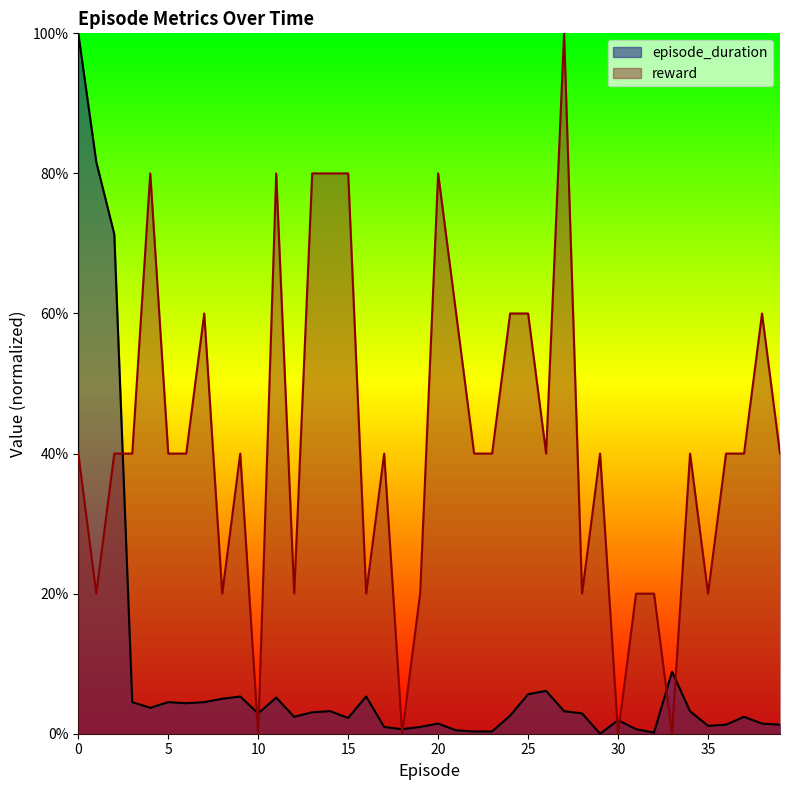

Reading right to left, transcribe all the data shown in this chart.

episode_duration: 39=0.0	38=0.0	37=0.0	36=0.0	35=0.0	34=0.0	33=0.1	32=0.0	31=0.0	30=0.0	29=0.0	28=0.0	27=0.0	26=0.1	25=0.1	24=0.0	23=0.0	22=0.0	21=0.0	20=0.0	19=0.0	18=0.0	17=0.0	16=0.1	15=0.0	14=0.0	13=0.0	12=0.0	11=0.1	10=0.0	9=0.1	8=0.0	7=0.0	6=0.0	5=0.0	4=0.0	3=0.0	2=0.7	1=0.8	0=1.0
reward: 39=0.4	38=0.6	37=0.4	36=0.4	35=0.2	34=0.4	33=0.0	32=0.2	31=0.2	30=0.0	29=0.4	28=0.2	27=1.0	26=0.4	25=0.6	24=0.6	23=0.4	22=0.4	21=0.6	20=0.8	19=0.2	18=0.0	17=0.4	16=0.2	15=0.8	14=0.8	13=0.8	12=0.2	11=0.8	10=0.0	9=0.4	8=0.2	7=0.6	6=0.4	5=0.4	4=0.8	3=0.4	2=0.4	1=0.2	0=0.4